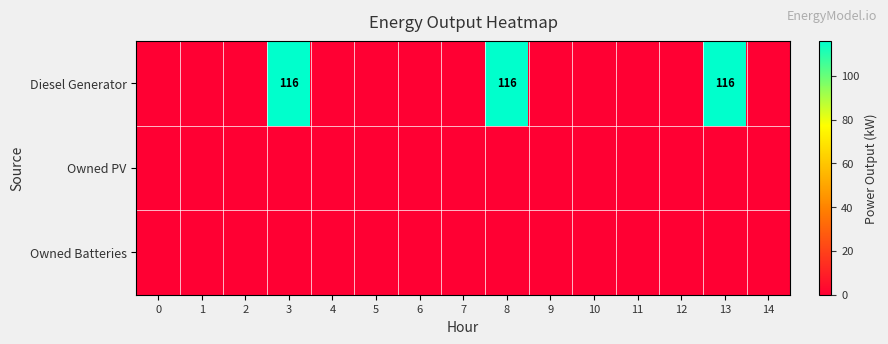

Reading right to left, extract all data points from this chart.

row_0: 0	116	0	0	0	0	116	0	0	0	0	116	0	0	0
row_1: 0	0	0	0	0	0	0	0	0	0	0	0	0	0	0
row_2: 0	0	0	0	0	0	0	0	0	0	0	0	0	0	0